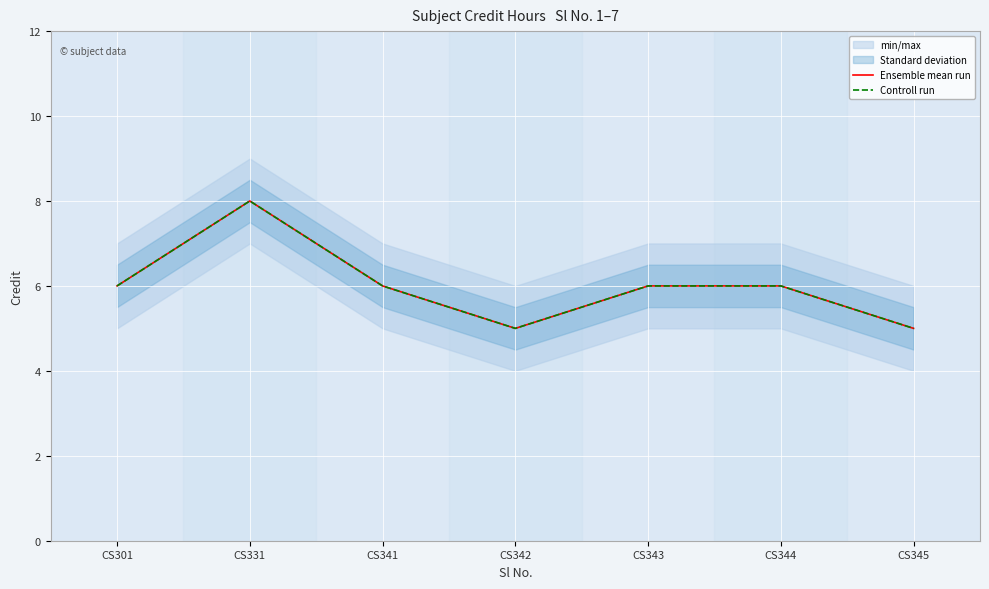

Where does the Controll run series first go above 6?

CS331